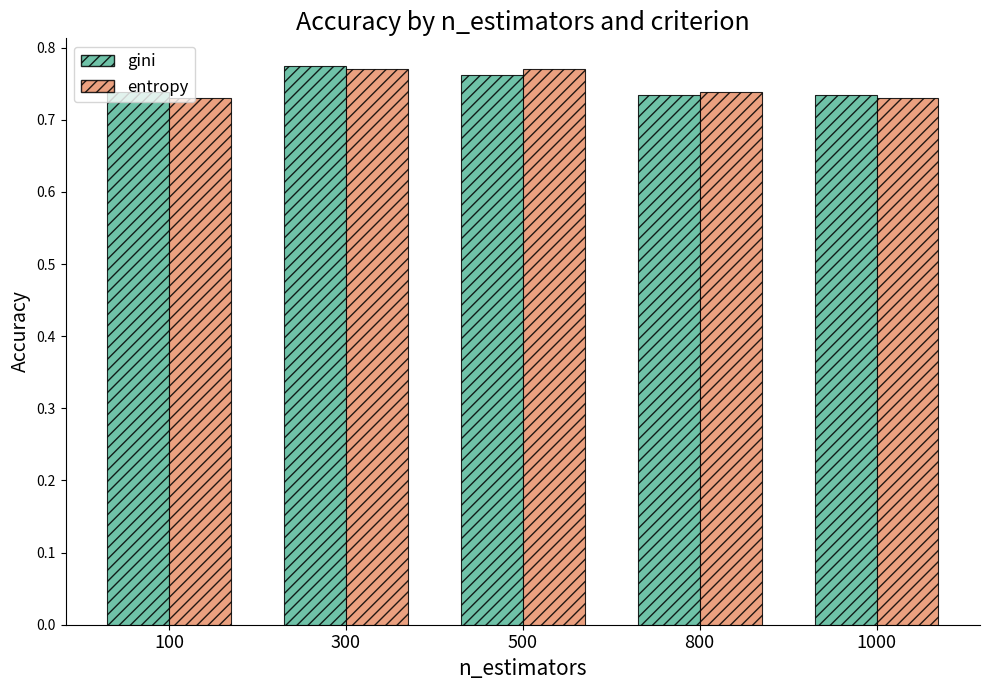

Between 100 and 300, which series saw the biggest shift?

entropy